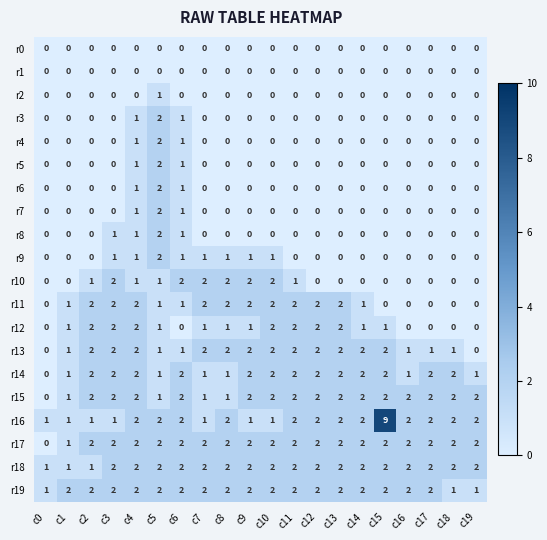

Which series has the widest spread of values?

r16